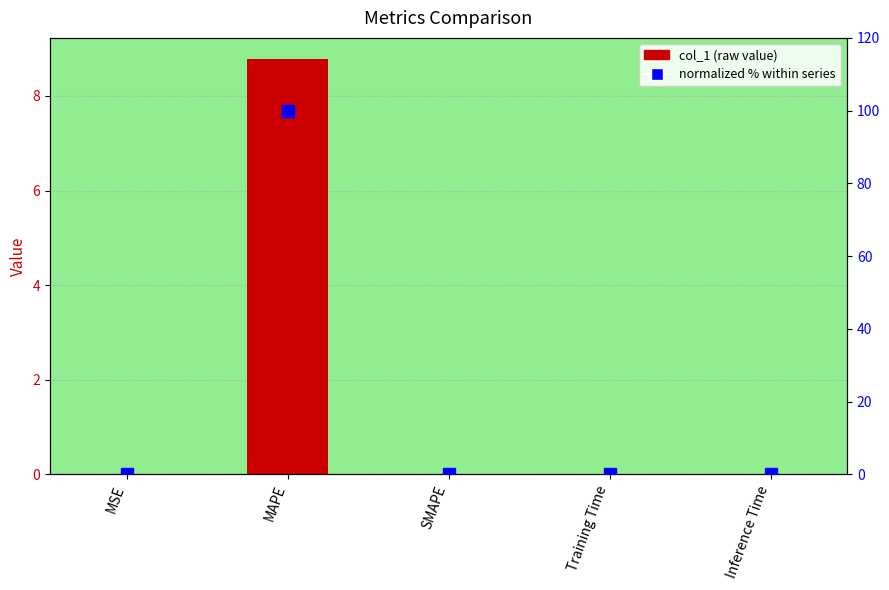

Rank the categories by col_1 value from lowest to highest.

SMAPE, MSE, Inference Time, Training Time, MAPE